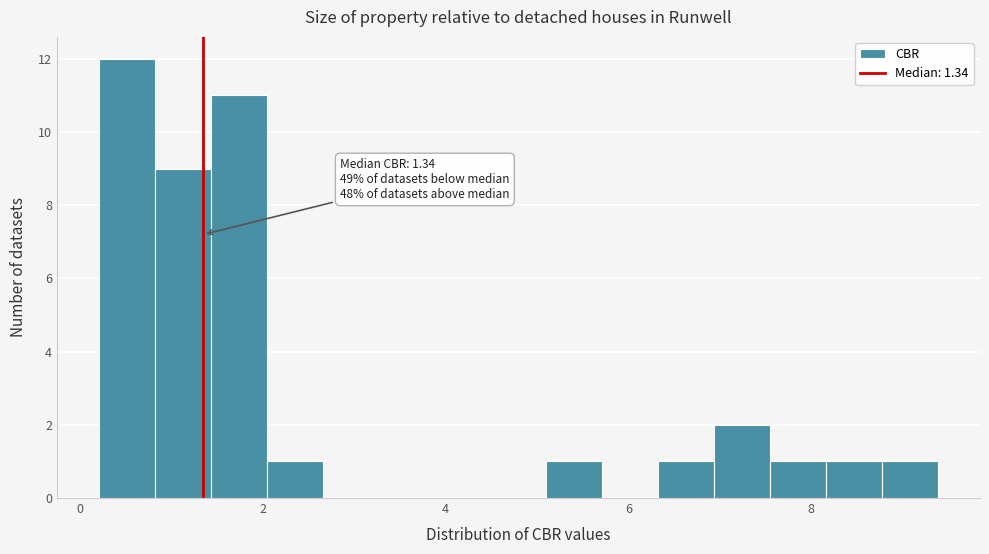

Around what value on the x-axis is the tallest bar? Give the approximate position of its centre, as read against the axis.

0.6